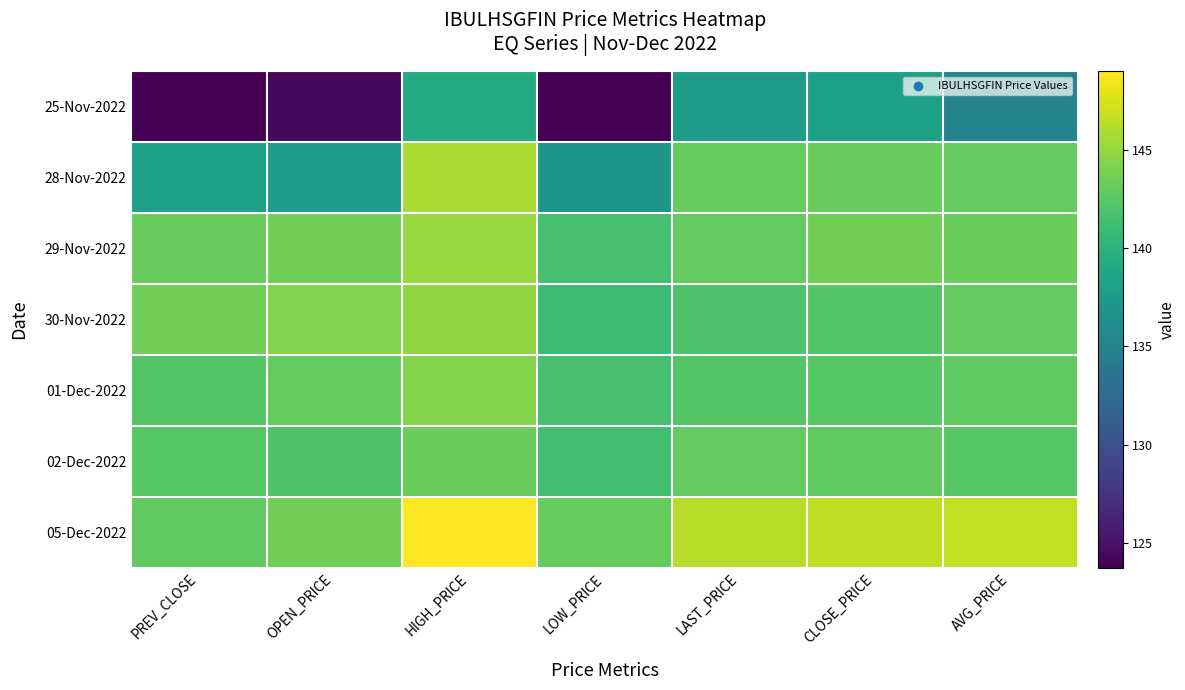

Reading left to right, extract all data points from this chart.

25-Nov-2022: PREV_CLOSE=123.8	OPEN_PRICE=124.3	HIGH_PRICE=139.2	LOW_PRICE=123.8	LAST_PRICE=137.6	CLOSE_PRICE=138.2	AVG_PRICE=135.1
28-Nov-2022: PREV_CLOSE=138.2	OPEN_PRICE=137.6	HIGH_PRICE=145.8	LOW_PRICE=137.1	LAST_PRICE=143.0	CLOSE_PRICE=143.1	AVG_PRICE=142.9
29-Nov-2022: PREV_CLOSE=143.1	OPEN_PRICE=143.6	HIGH_PRICE=145.1	LOW_PRICE=141.6	LAST_PRICE=142.9	CLOSE_PRICE=143.6	AVG_PRICE=143.2
30-Nov-2022: PREV_CLOSE=143.6	OPEN_PRICE=144.2	HIGH_PRICE=144.8	LOW_PRICE=141.1	LAST_PRICE=141.9	CLOSE_PRICE=142.2	AVG_PRICE=142.9
01-Dec-2022: PREV_CLOSE=142.2	OPEN_PRICE=143.0	HIGH_PRICE=144.3	LOW_PRICE=141.6	LAST_PRICE=142.2	CLOSE_PRICE=142.4	AVG_PRICE=142.9
02-Dec-2022: PREV_CLOSE=142.4	OPEN_PRICE=142.0	HIGH_PRICE=143.2	LOW_PRICE=141.4	LAST_PRICE=142.9	CLOSE_PRICE=142.8	AVG_PRICE=142.5
05-Dec-2022: PREV_CLOSE=142.8	OPEN_PRICE=143.6	HIGH_PRICE=149.0	LOW_PRICE=143.0	LAST_PRICE=146.2	CLOSE_PRICE=146.6	AVG_PRICE=146.7